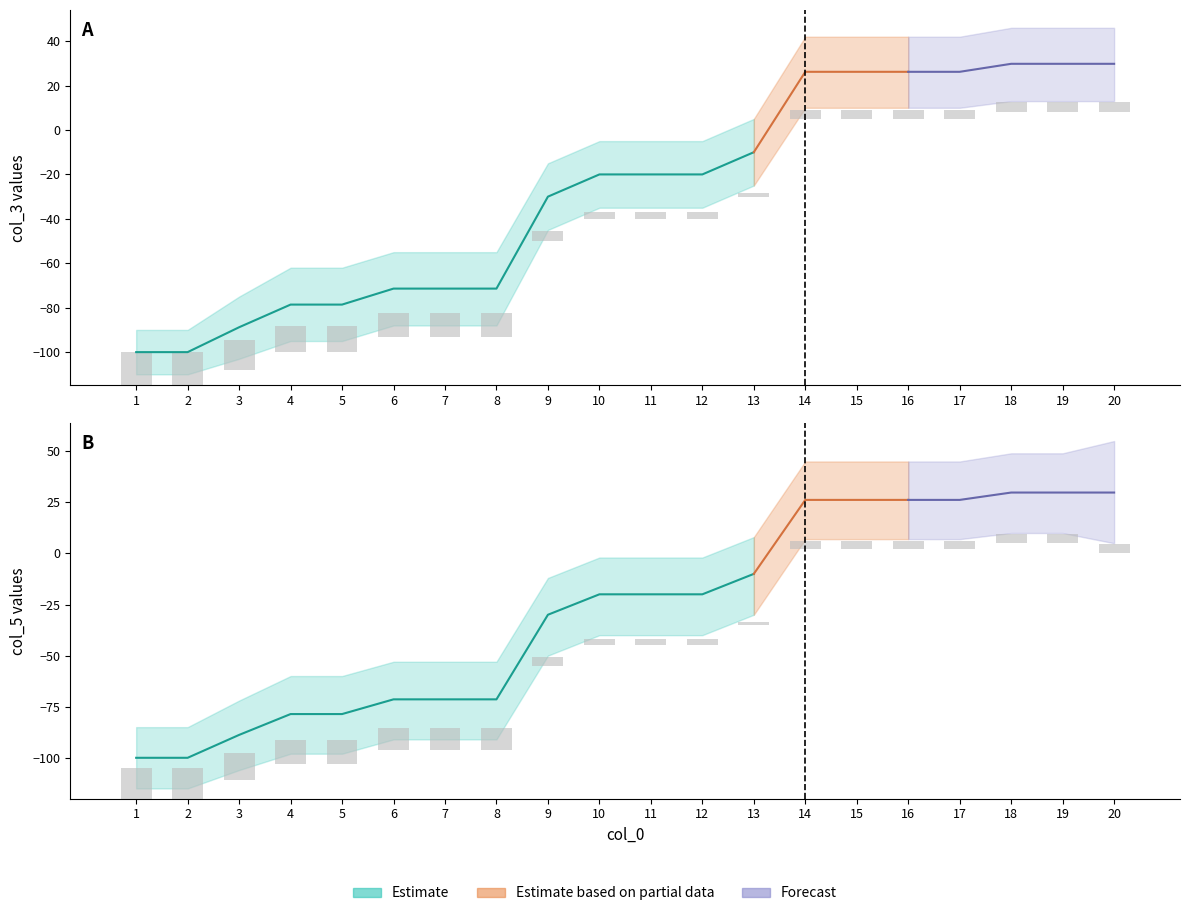

How many groups of bars are there?

20